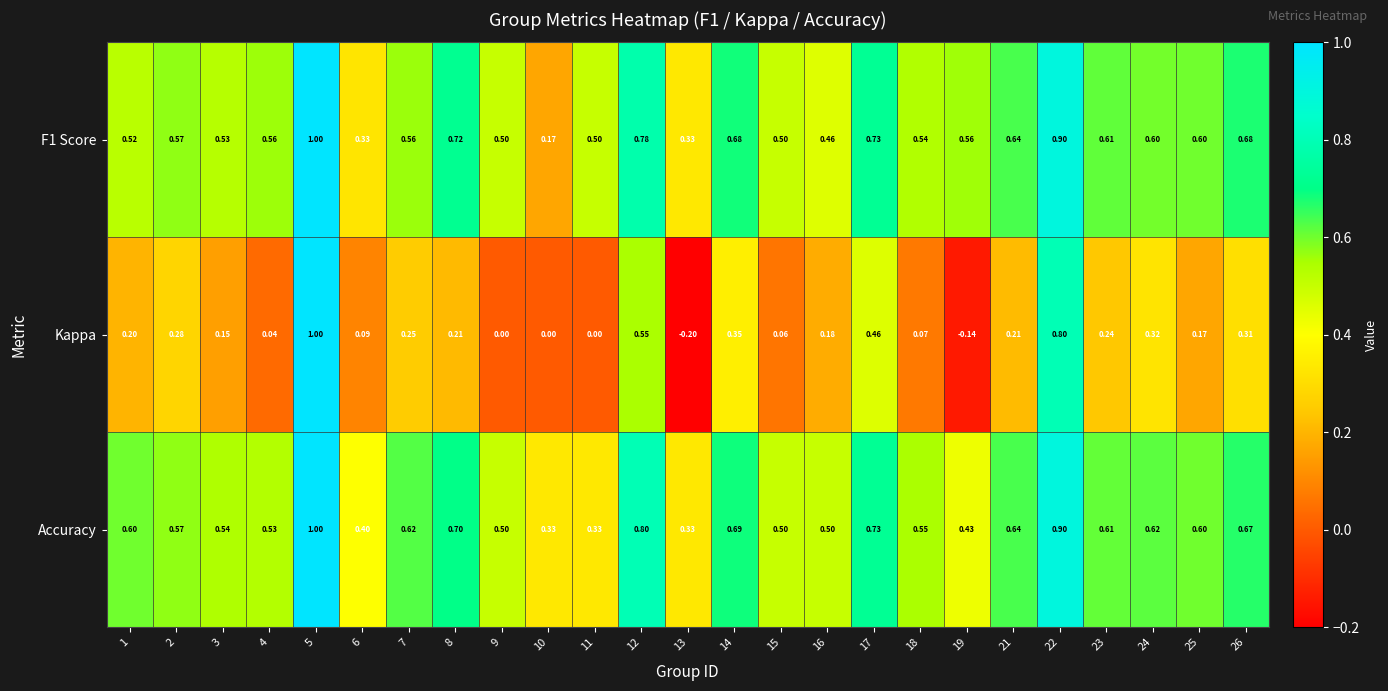

Which series has the widest spread of values?

Kappa